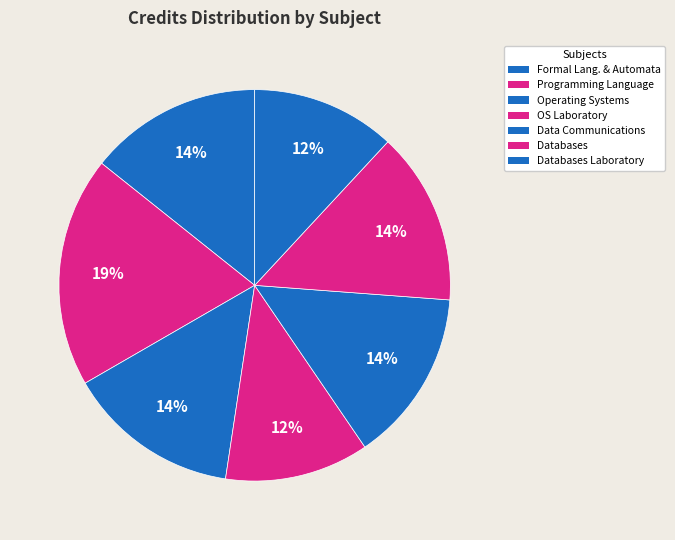

The Operating Systems slice represents 23% of the pie. True or false?

False